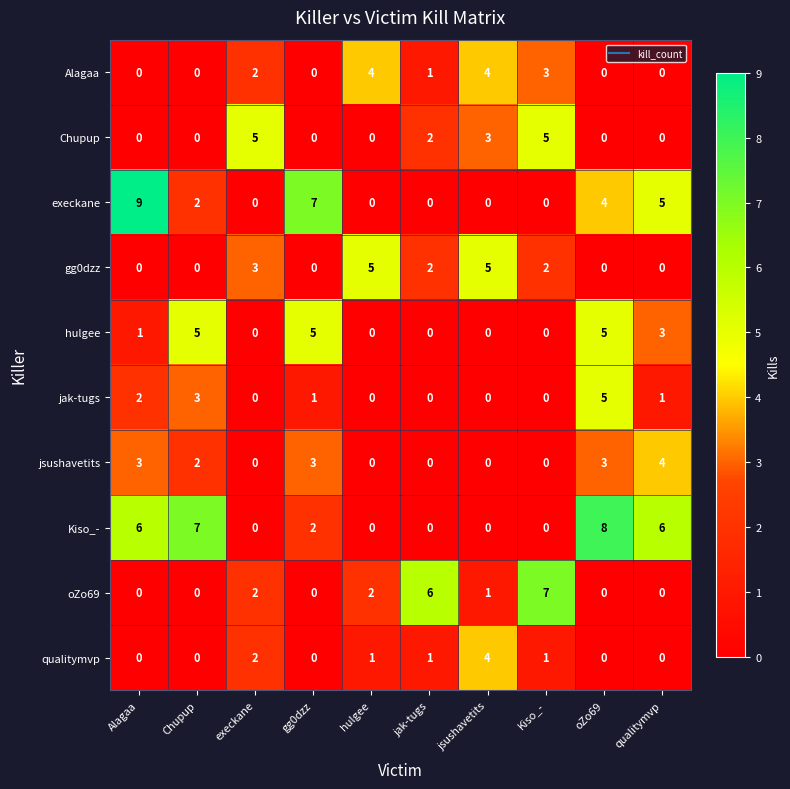

Count the number of categories in the chart.

10